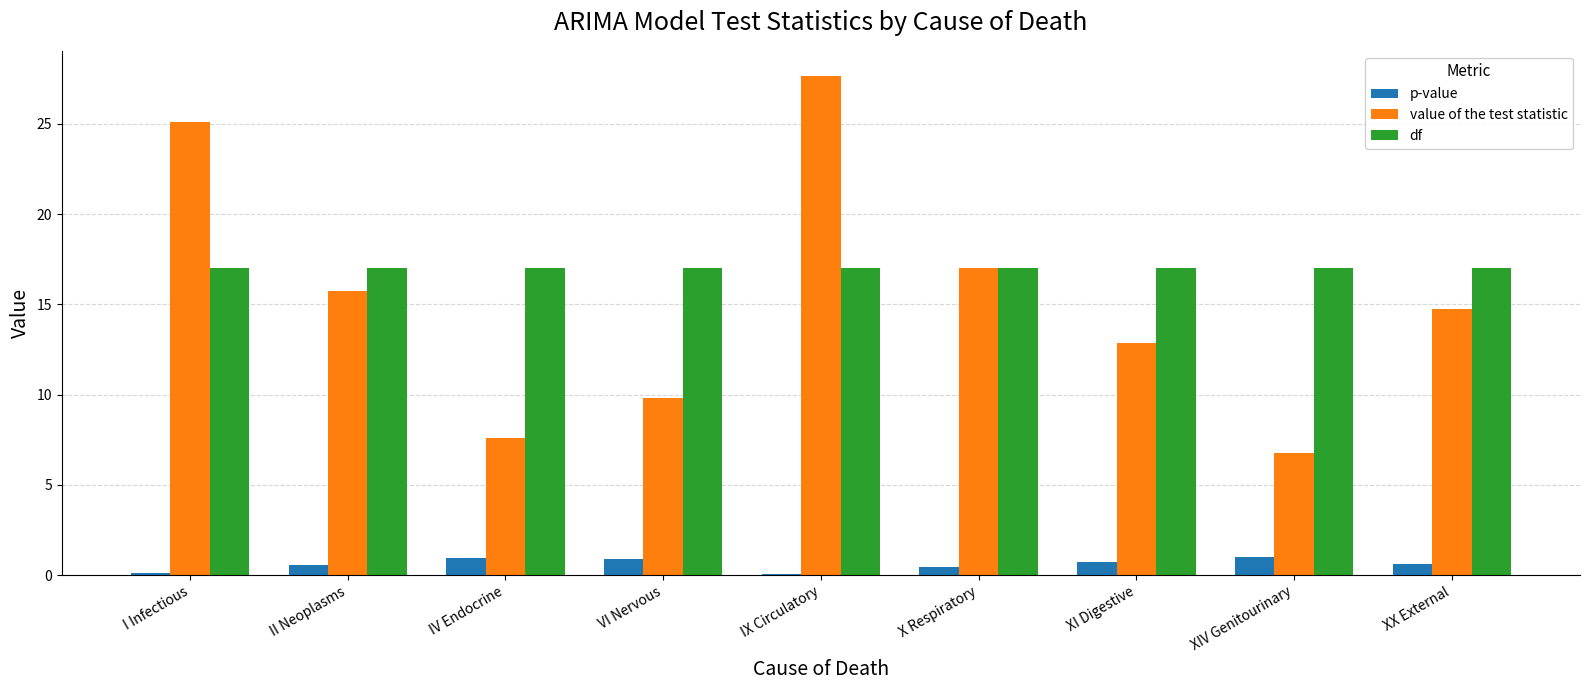

At which category does the chart reach its peak across all series?

IX Circulatory